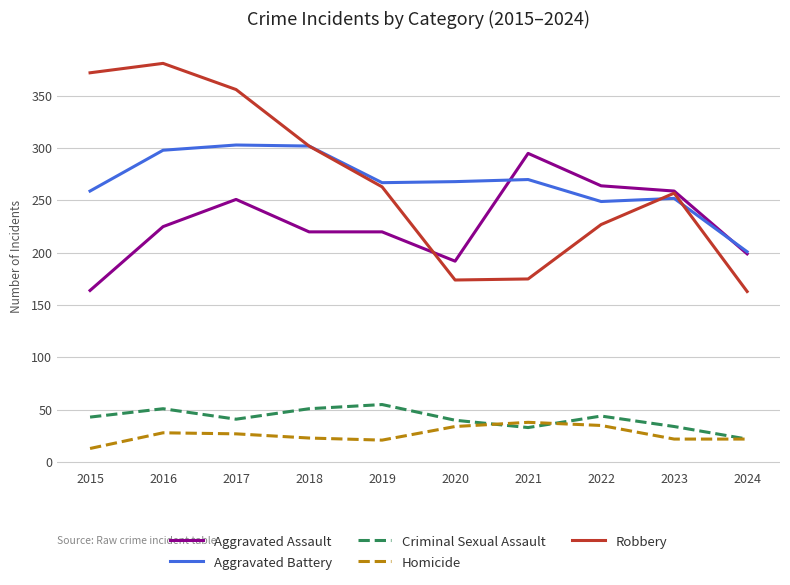

Which series has the largest range (max minus min)?

Robbery